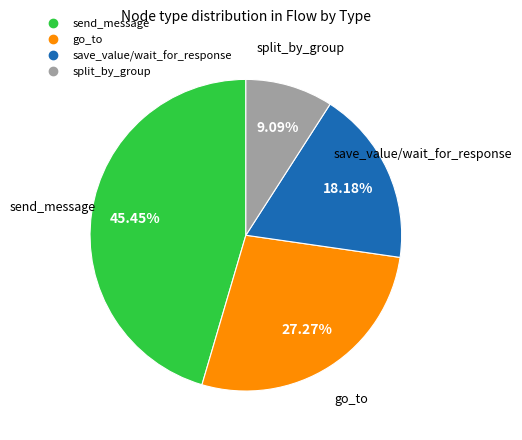

Does any single category account for the majority?

No